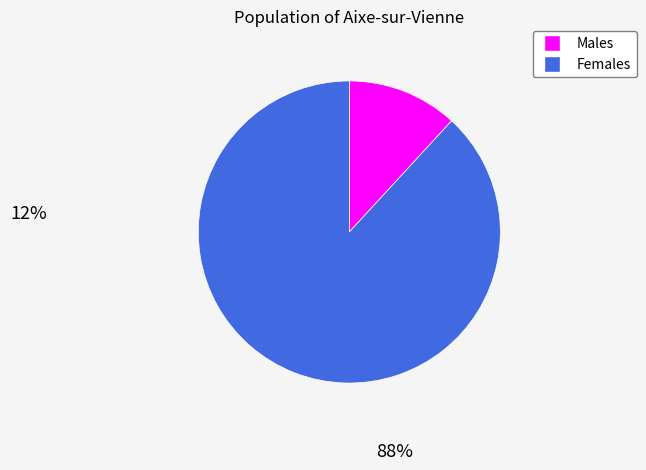

Is it true that Females is 75% of the pie?

False